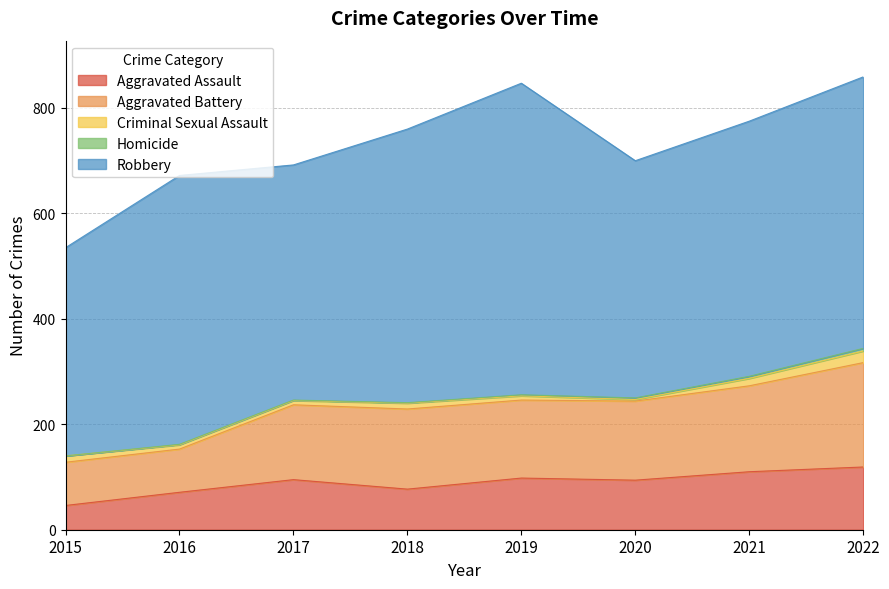

At 2017, list the series in order from smallest to largest.

Homicide, Criminal Sexual Assault, Aggravated Assault, Aggravated Battery, Robbery